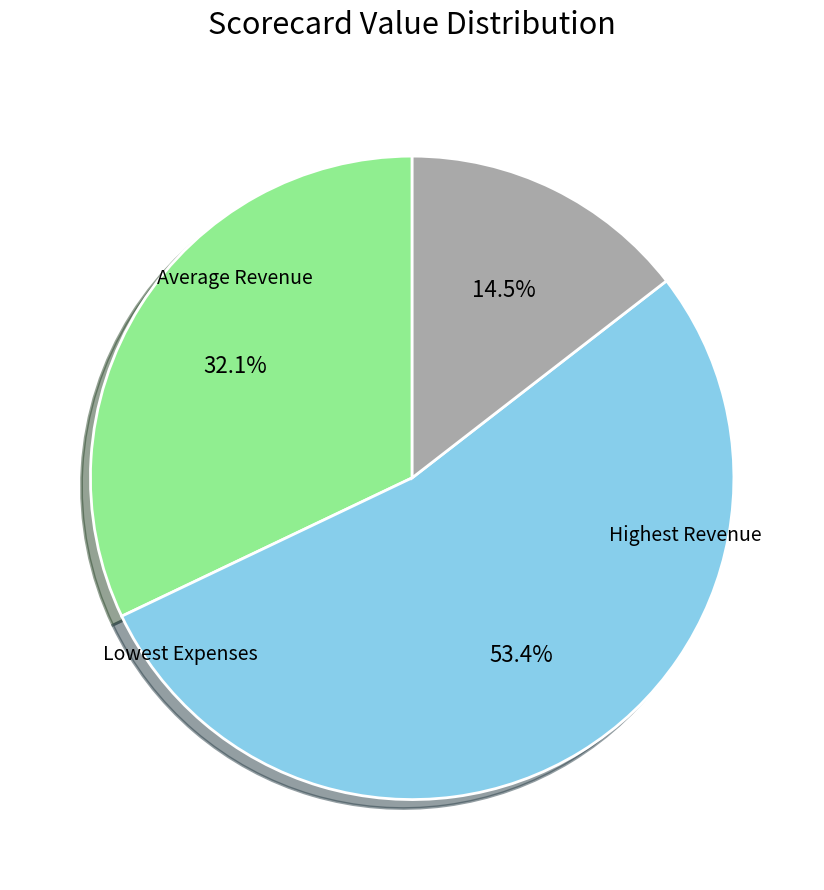

Which slice is the smallest?

Lowest Expenses